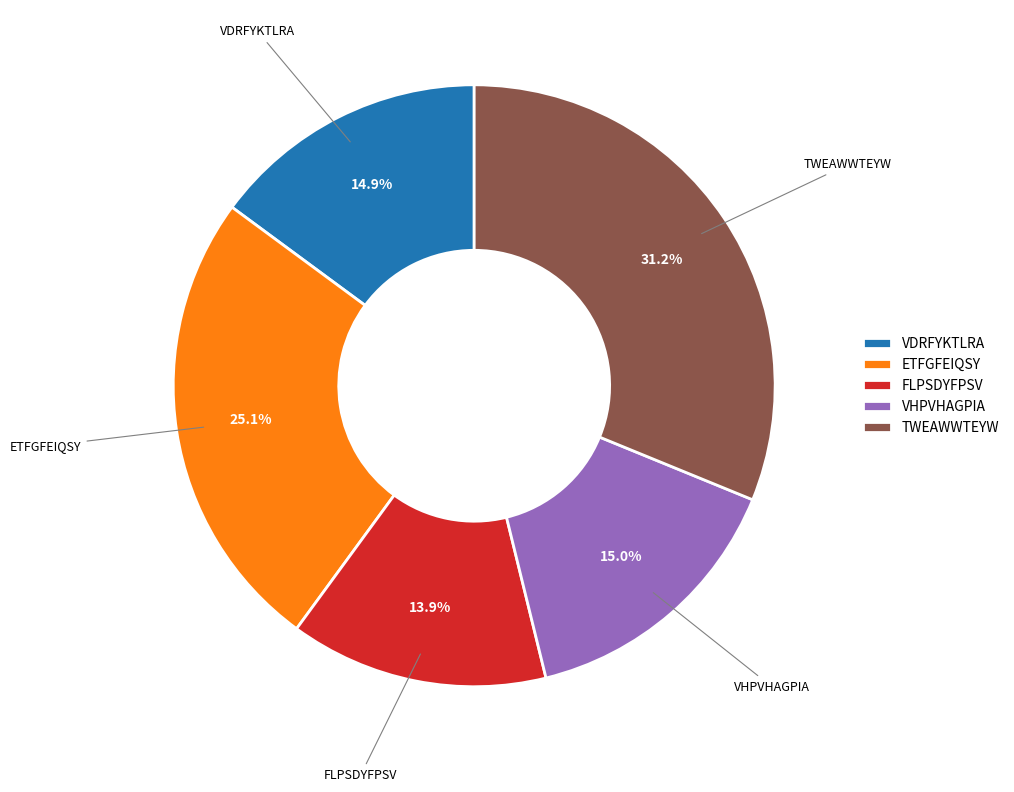

Is there any slice that represents more than half of the pie?

No